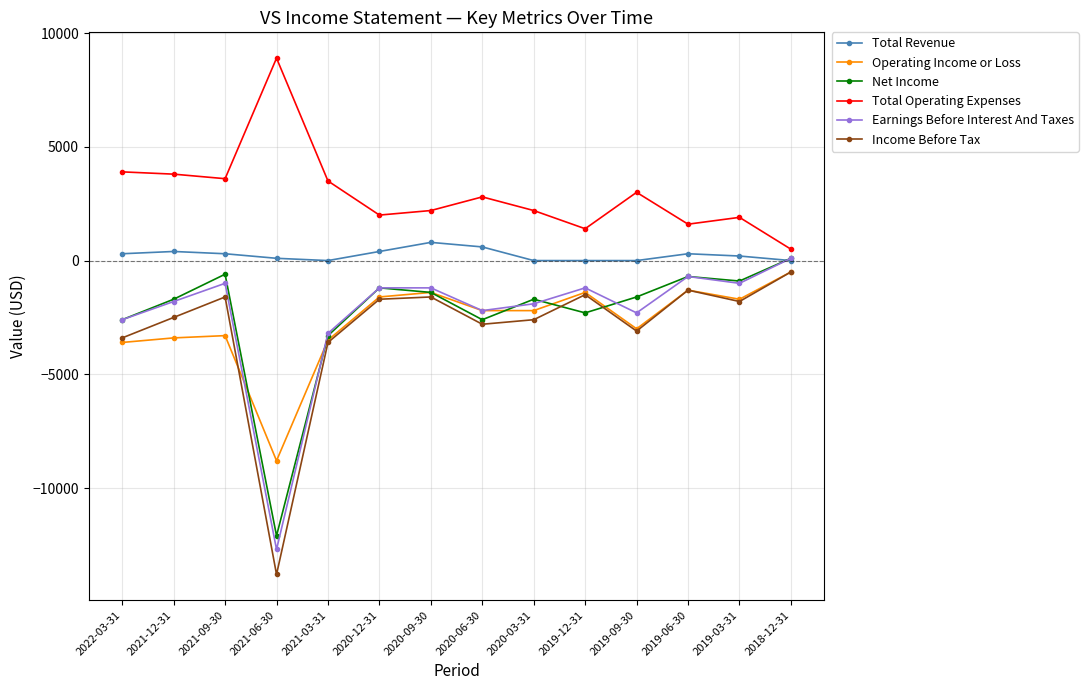

What is the highest value of the Income Before Tax series?

-500